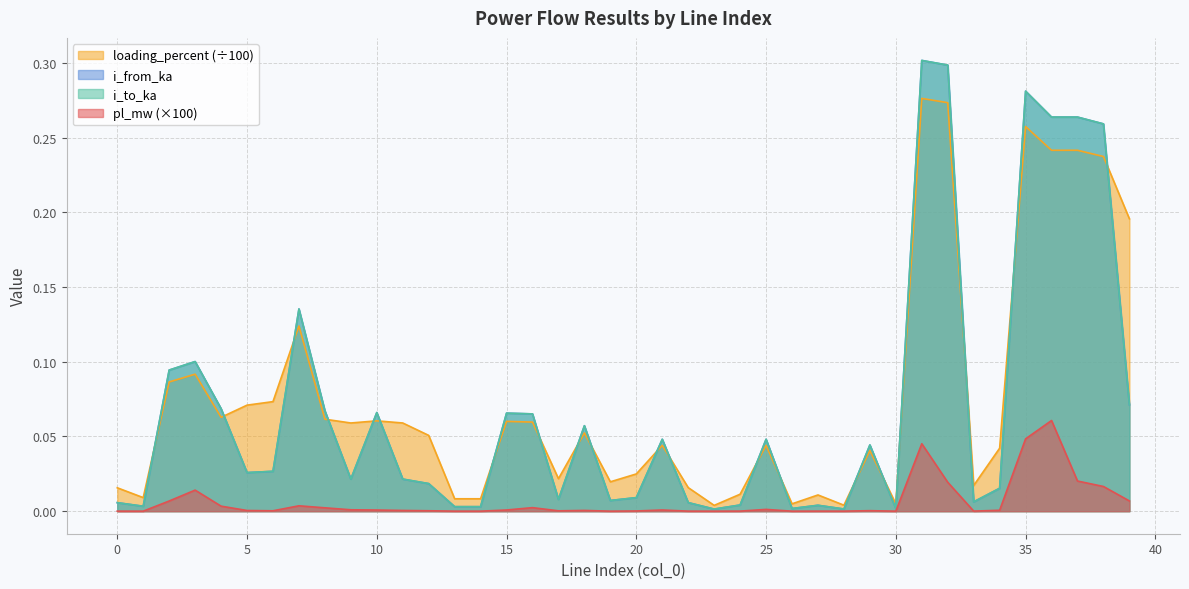

At which category is the sum across all series the highest?

31